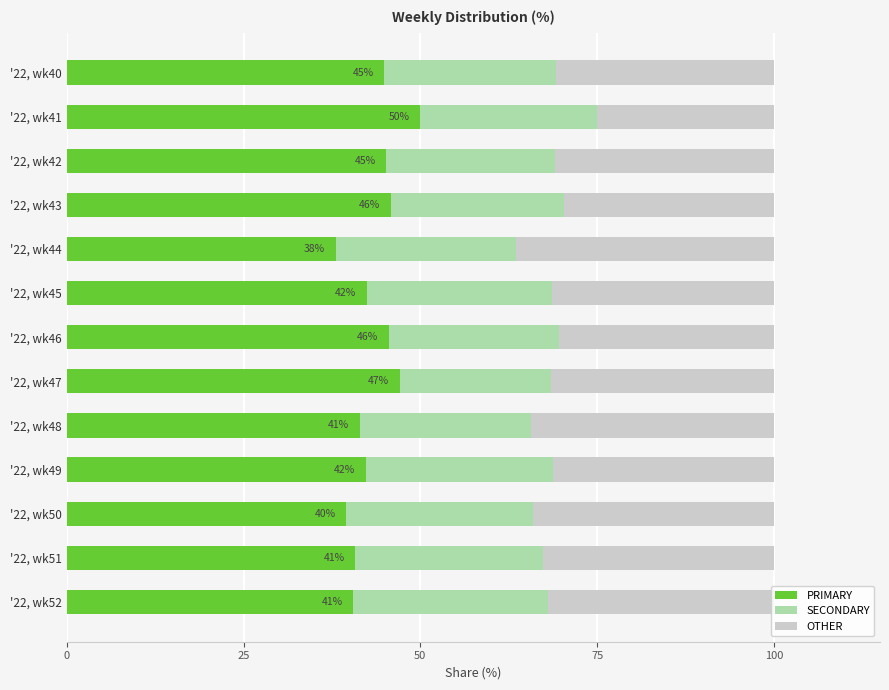

What is the difference between the PRIMARY values at '22, wk40 and '22, wk50?

5.4